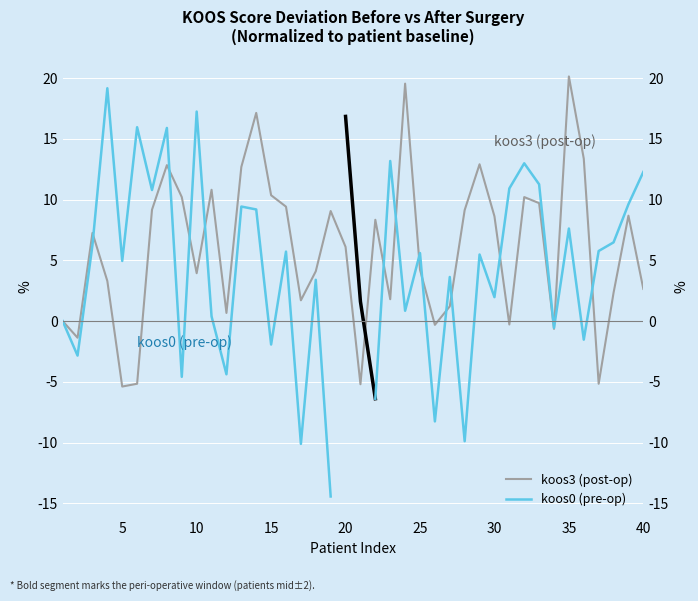

What is the change in value from 14 to 30?

-8.5